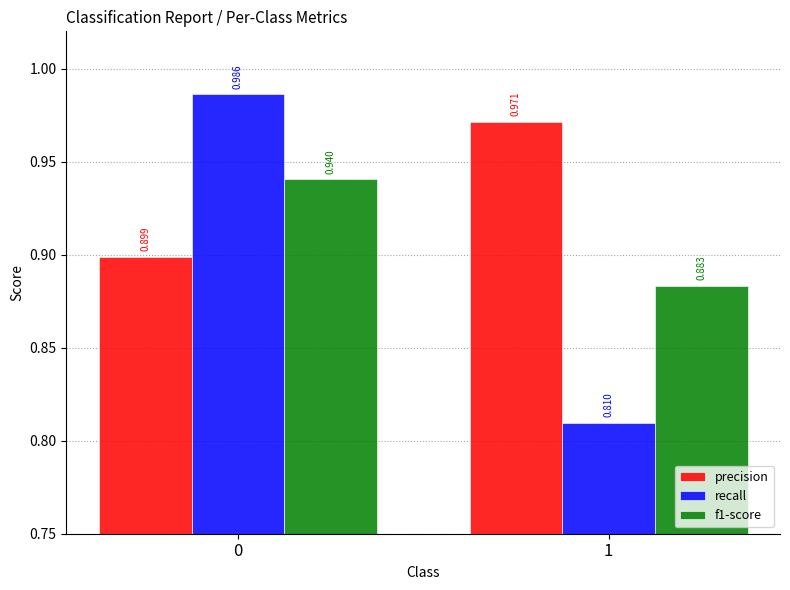

At which category does the chart reach its minimum across all series?

1